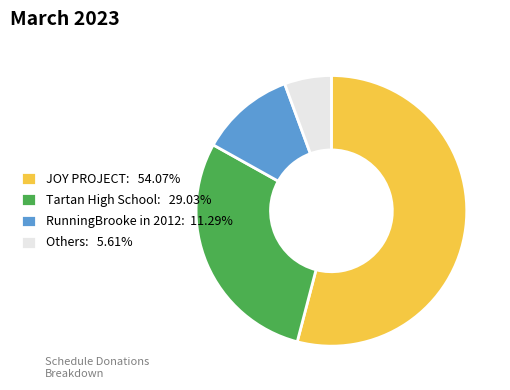

Is the sum of Tartan High School: 29.03% and RunningBrooke in 2012: 11.29% greater than half?

No